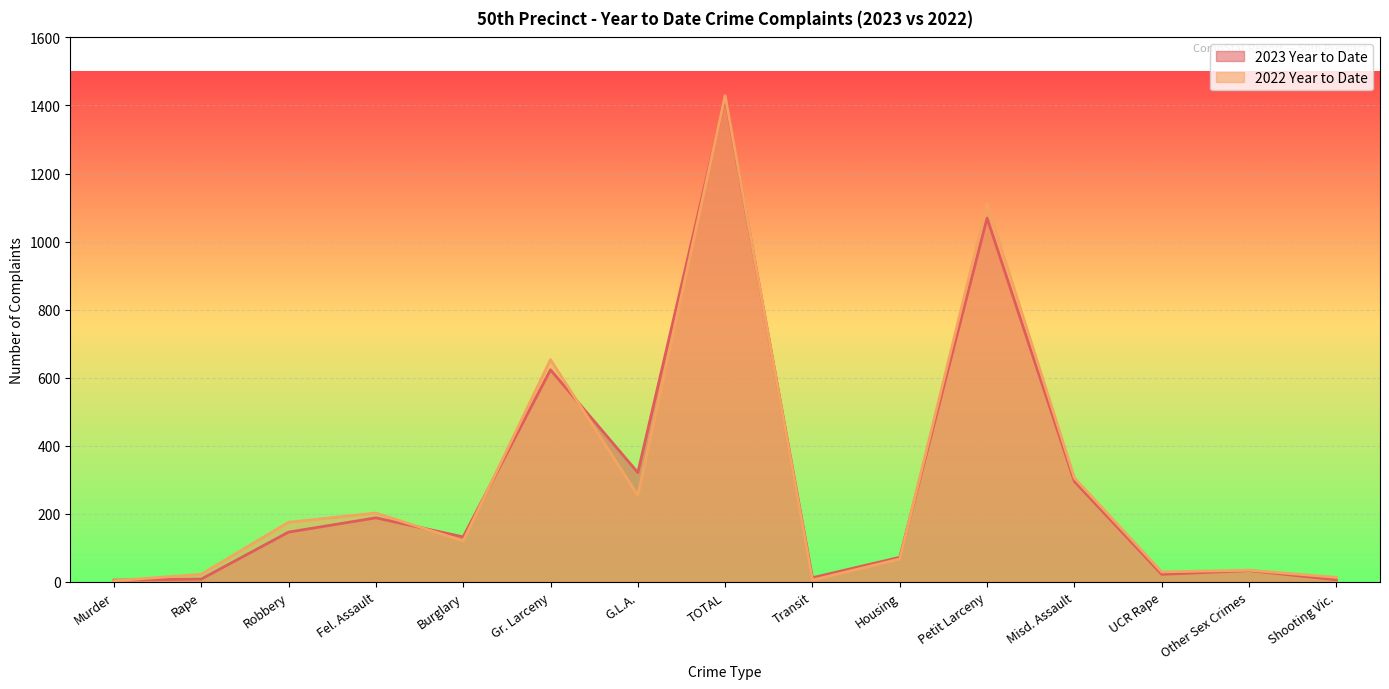

At which label does 2022 Year to Date reach its peak?

TOTAL